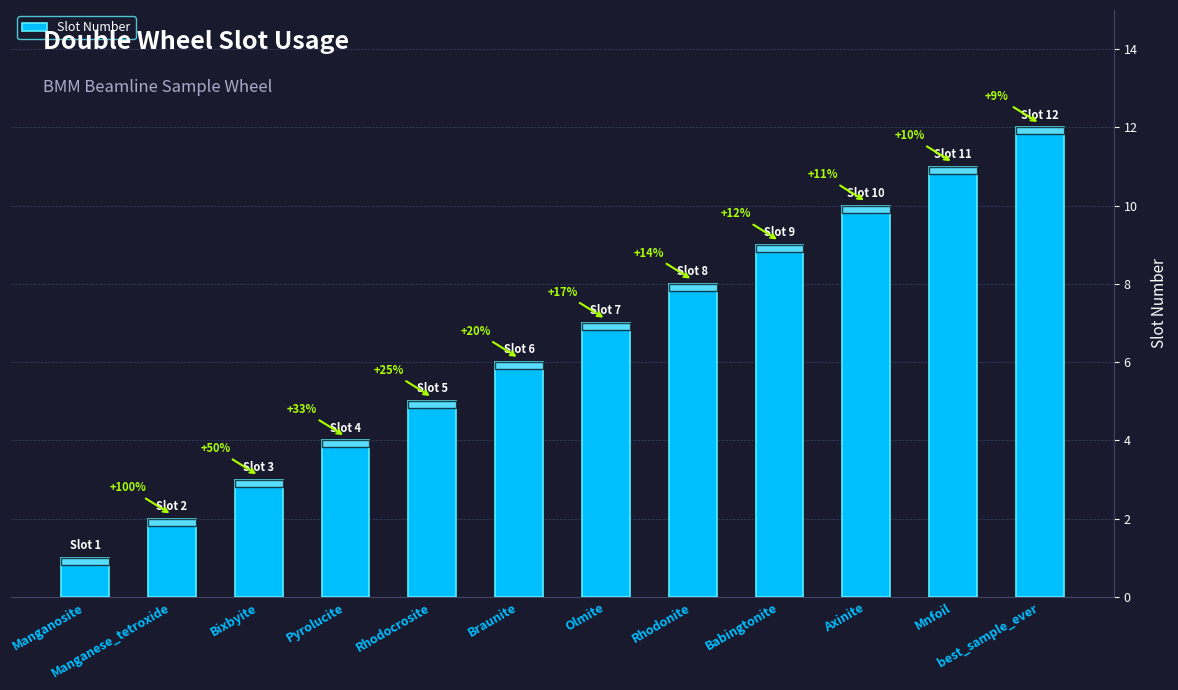

How many bars are there in total?

12